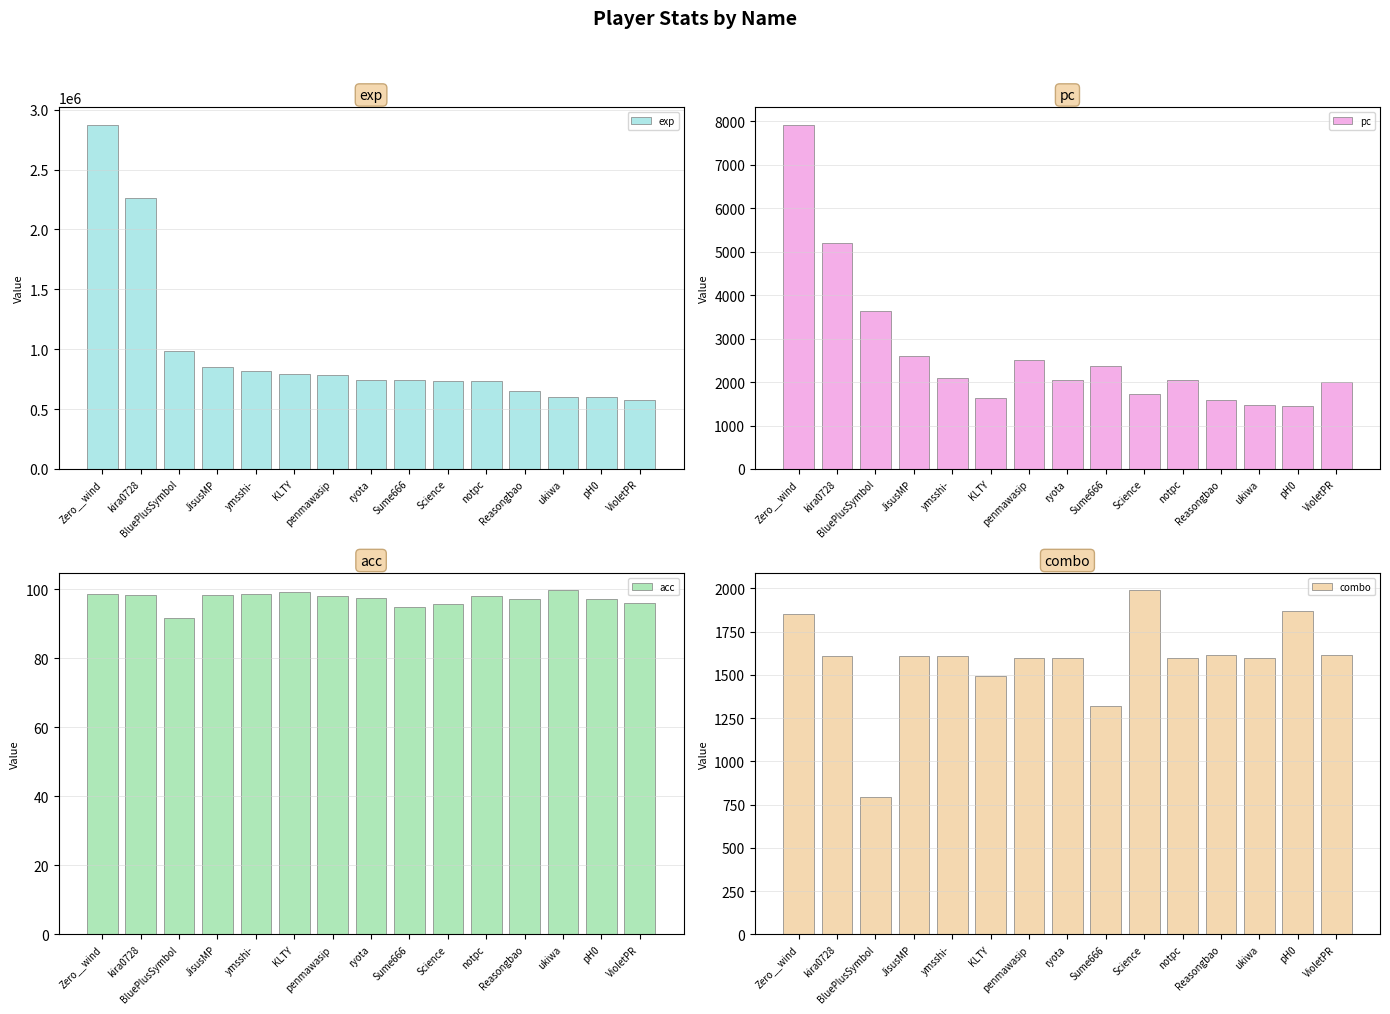

At how many categories does at least one series exceed 2604278?

1